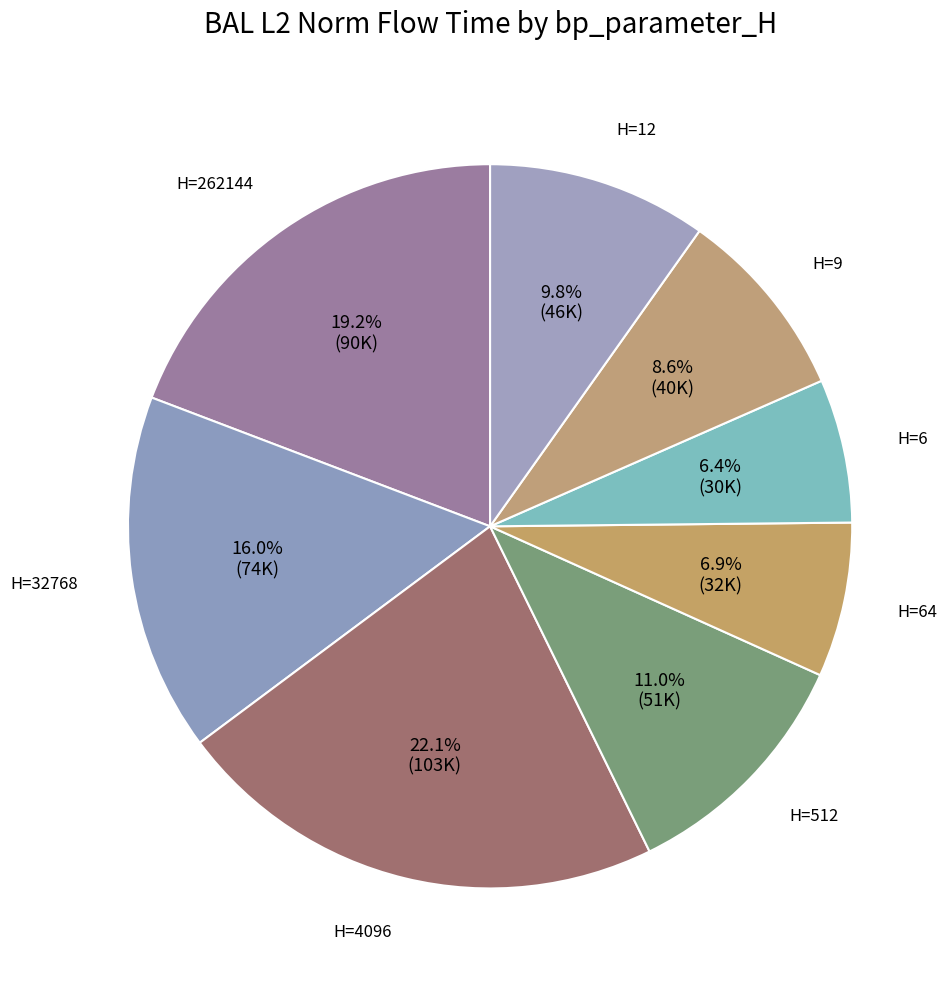

Which slice is the largest?

4096